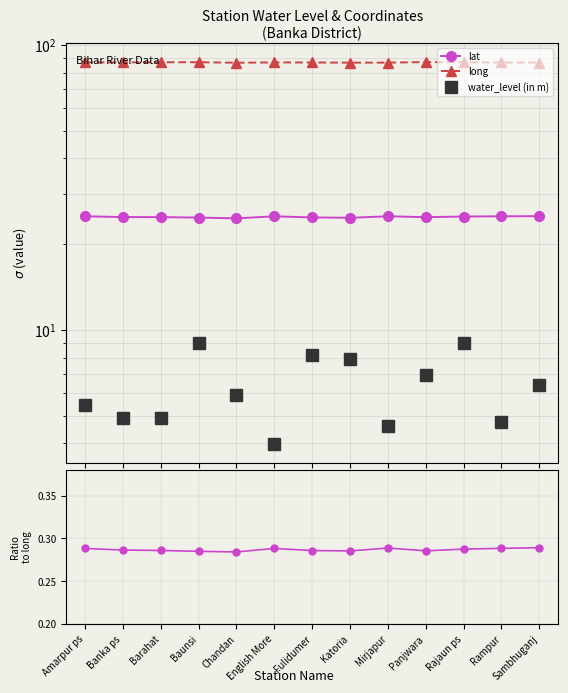

Reading right to left, transcribe all the data shown in this chart.

lat: Sambhuganj=25.1	Rampur=25.1	Rajaun ps=25.0	Panjwara=24.9	Mirjapur=25.1	Katoria=24.8	Fulidumer=24.8	English More=25.1	Chandan=24.6	Baunsi=24.8	Barahat=24.9	Banka ps=24.9	Amarpur ps=25.1
long: Sambhuganj=86.7	Rampur=86.9	Rajaun ps=87.0	Panjwara=87.1	Mirjapur=86.8	Katoria=86.7	Fulidumer=86.9	English More=86.9	Chandan=86.7	Baunsi=87.0	Barahat=87.0	Banka ps=86.9	Amarpur ps=86.9
water_level (in m): Sambhuganj=6.4	Rampur=4.7	Rajaun ps=9.0	Panjwara=7.0	Mirjapur=4.6	Katoria=7.9	Fulidumer=8.2	English More=4.0	Chandan=5.9	Baunsi=9.0	Barahat=4.9	Banka ps=4.9	Amarpur ps=5.4
lat/long: Sambhuganj=0.3	Rampur=0.3	Rajaun ps=0.3	Panjwara=0.3	Mirjapur=0.3	Katoria=0.3	Fulidumer=0.3	English More=0.3	Chandan=0.3	Baunsi=0.3	Barahat=0.3	Banka ps=0.3	Amarpur ps=0.3
water_level (in m)/long: Sambhuganj=0.1	Rampur=0.1	Rajaun ps=0.1	Panjwara=0.1	Mirjapur=0.1	Katoria=0.1	Fulidumer=0.1	English More=0.0	Chandan=0.1	Baunsi=0.1	Barahat=0.1	Banka ps=0.1	Amarpur ps=0.1